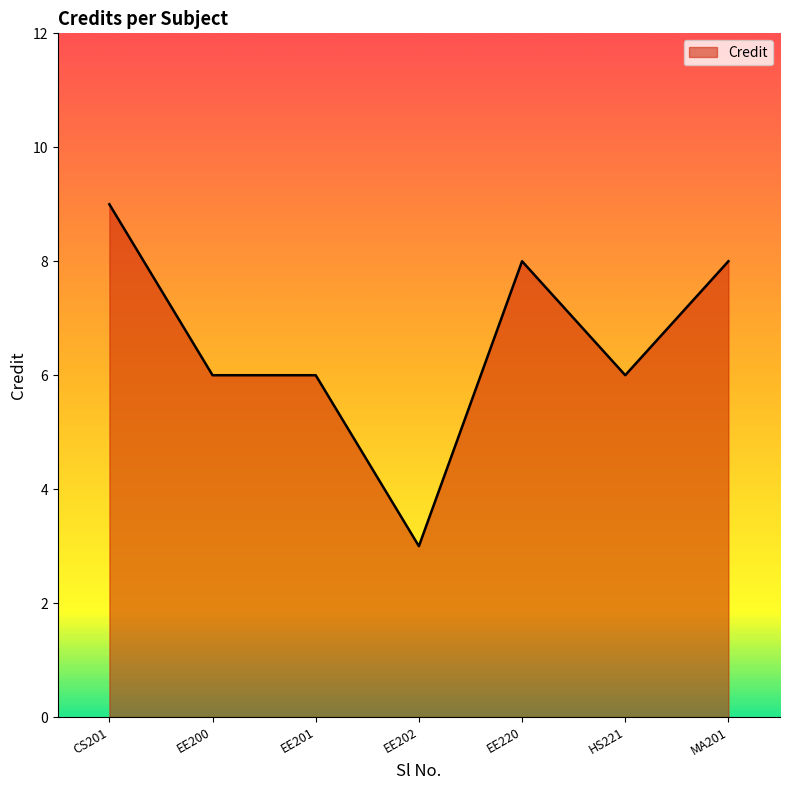

Does the chart display data point markers on the line(s)?

No